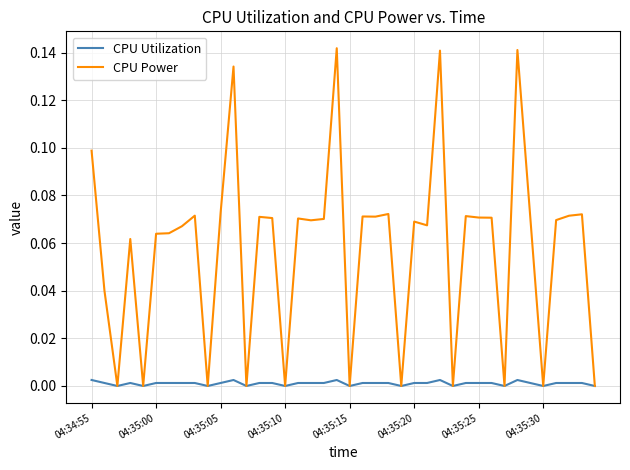

Which series has the largest total across all categories?

CPU Power